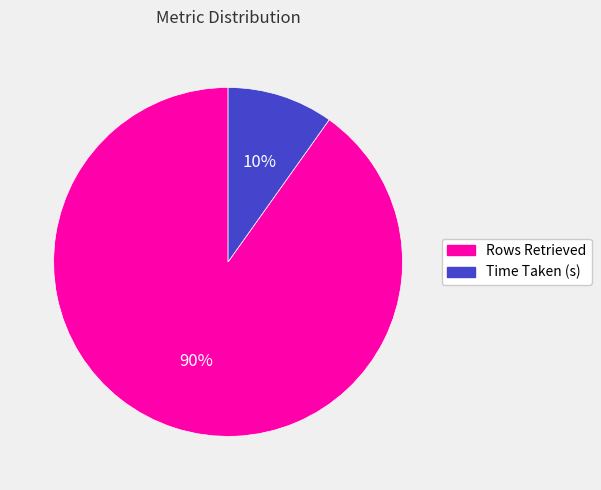

How many segments does this pie chart have?

2